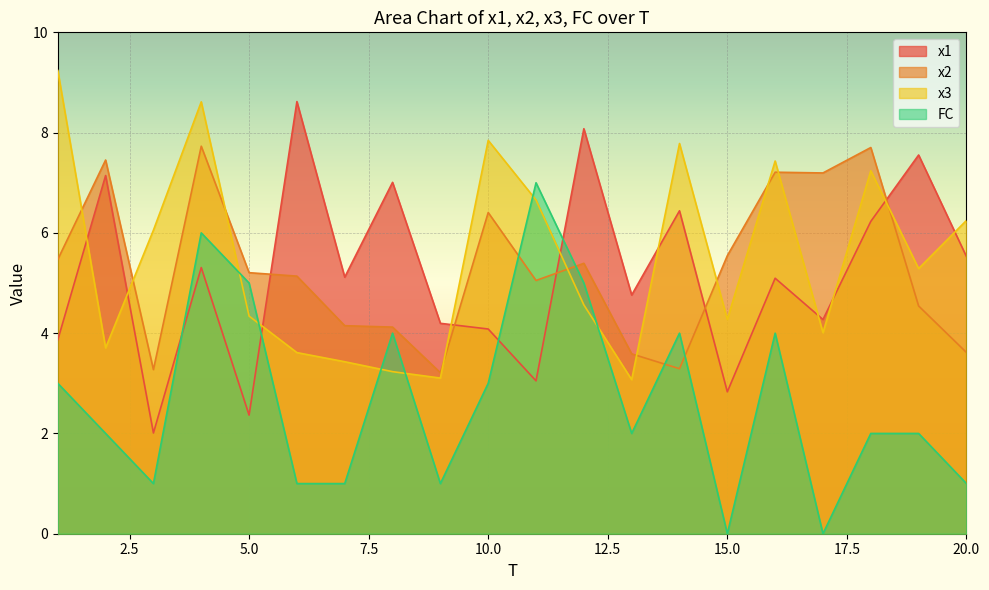

Rank the categories by FC value from highest to lowest.

11, 4, 5, 12, 8, 14, 16, 1, 10, 2, 13, 18, 19, 3, 6, 7, 9, 20, 15, 17